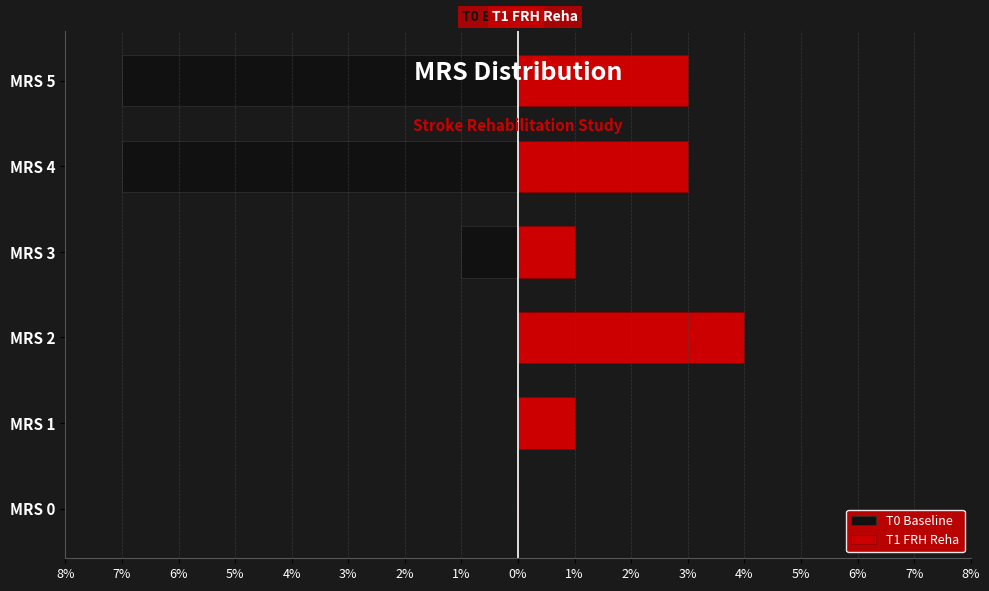

How many groups of bars are there?

6